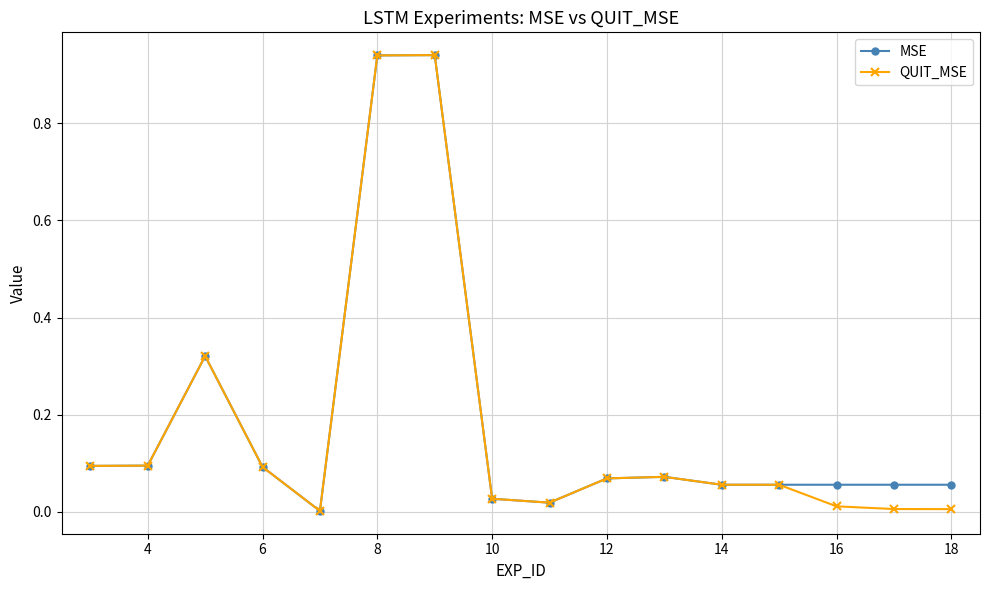

Which series has the largest total across all categories?

MSE